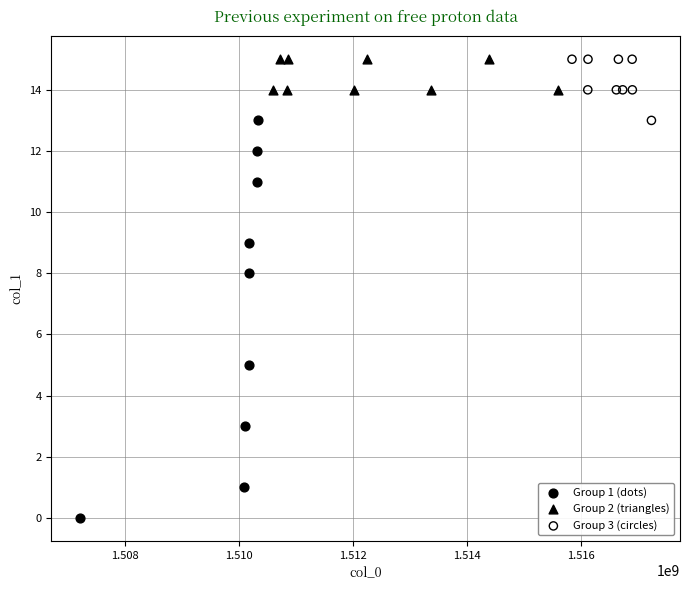

Which series reaches the minimum Y coordinate?

Group 1 (dots)